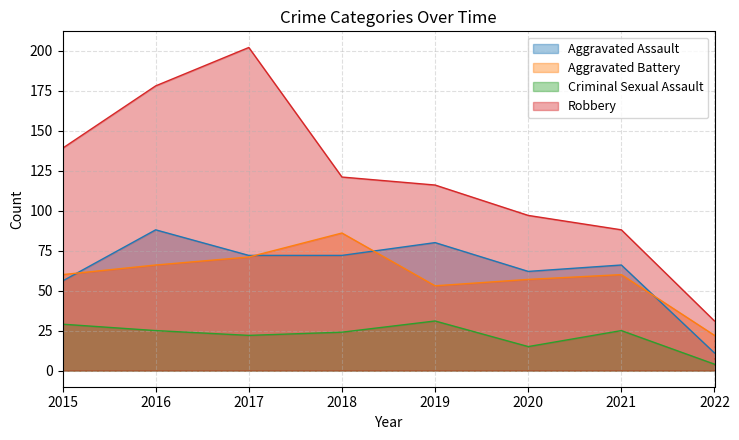

List the series in order of their peak value, lowest first.

Criminal Sexual Assault, Aggravated Battery, Aggravated Assault, Robbery